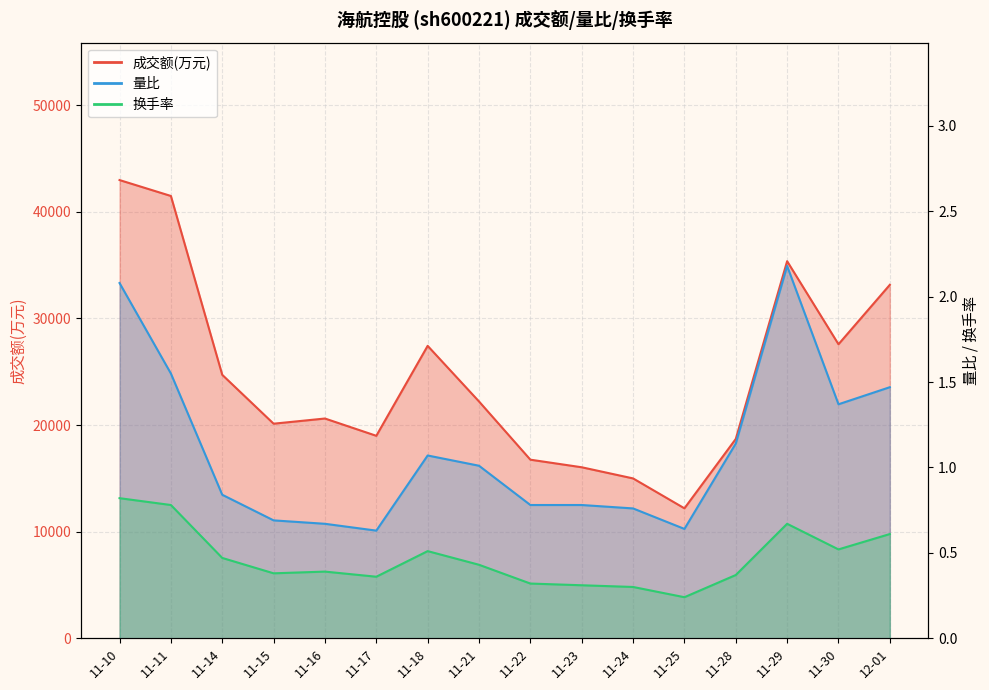

Reading left to right, list all the values displayed in this chart.

成交额(万元): 11-10=42990.0	11-11=41497.0	11-14=24713.0	11-15=20128.0	11-16=20614.0	11-17=18992.0	11-18=27432.0	11-21=22213.0	11-22=16751.0	11-23=16039.0	11-24=14993.0	11-25=12187.0	11-28=18698.0	11-29=35377.0	11-30=27583.0	12-01=33162.0
量比: 11-10=2.1	11-11=1.6	11-14=0.8	11-15=0.7	11-16=0.7	11-17=0.6	11-18=1.1	11-21=1.0	11-22=0.8	11-23=0.8	11-24=0.8	11-25=0.6	11-28=1.1	11-29=2.2	11-30=1.4	12-01=1.5
换手率: 11-10=0.8	11-11=0.8	11-14=0.5	11-15=0.4	11-16=0.4	11-17=0.4	11-18=0.5	11-21=0.4	11-22=0.3	11-23=0.3	11-24=0.3	11-25=0.2	11-28=0.4	11-29=0.7	11-30=0.5	12-01=0.6